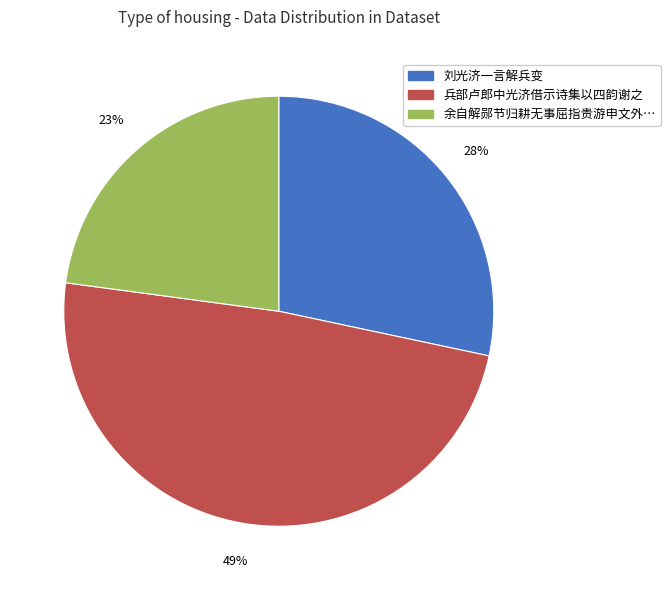

Is there any slice that represents more than half of the pie?

No